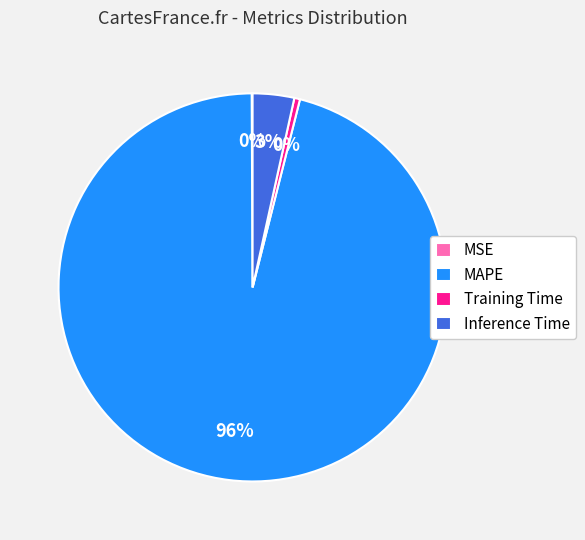

The MAPE slice represents 96% of the pie. True or false?

True